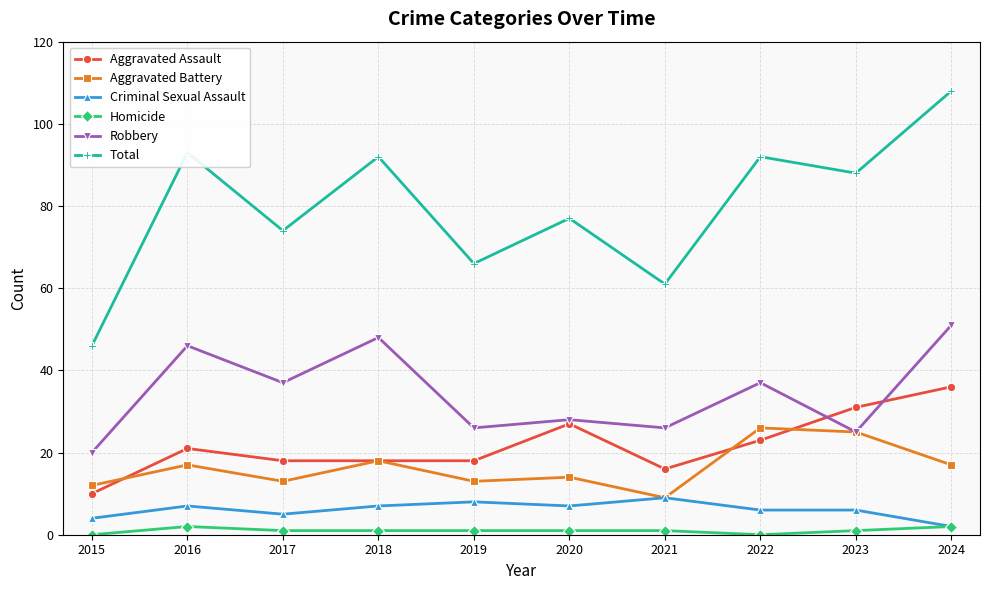

How many series are shown in this chart?

6